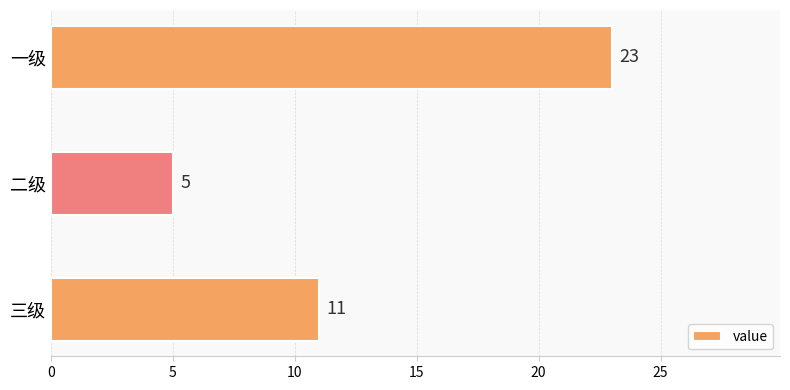

Where is the data nearest to the value 14?

三级